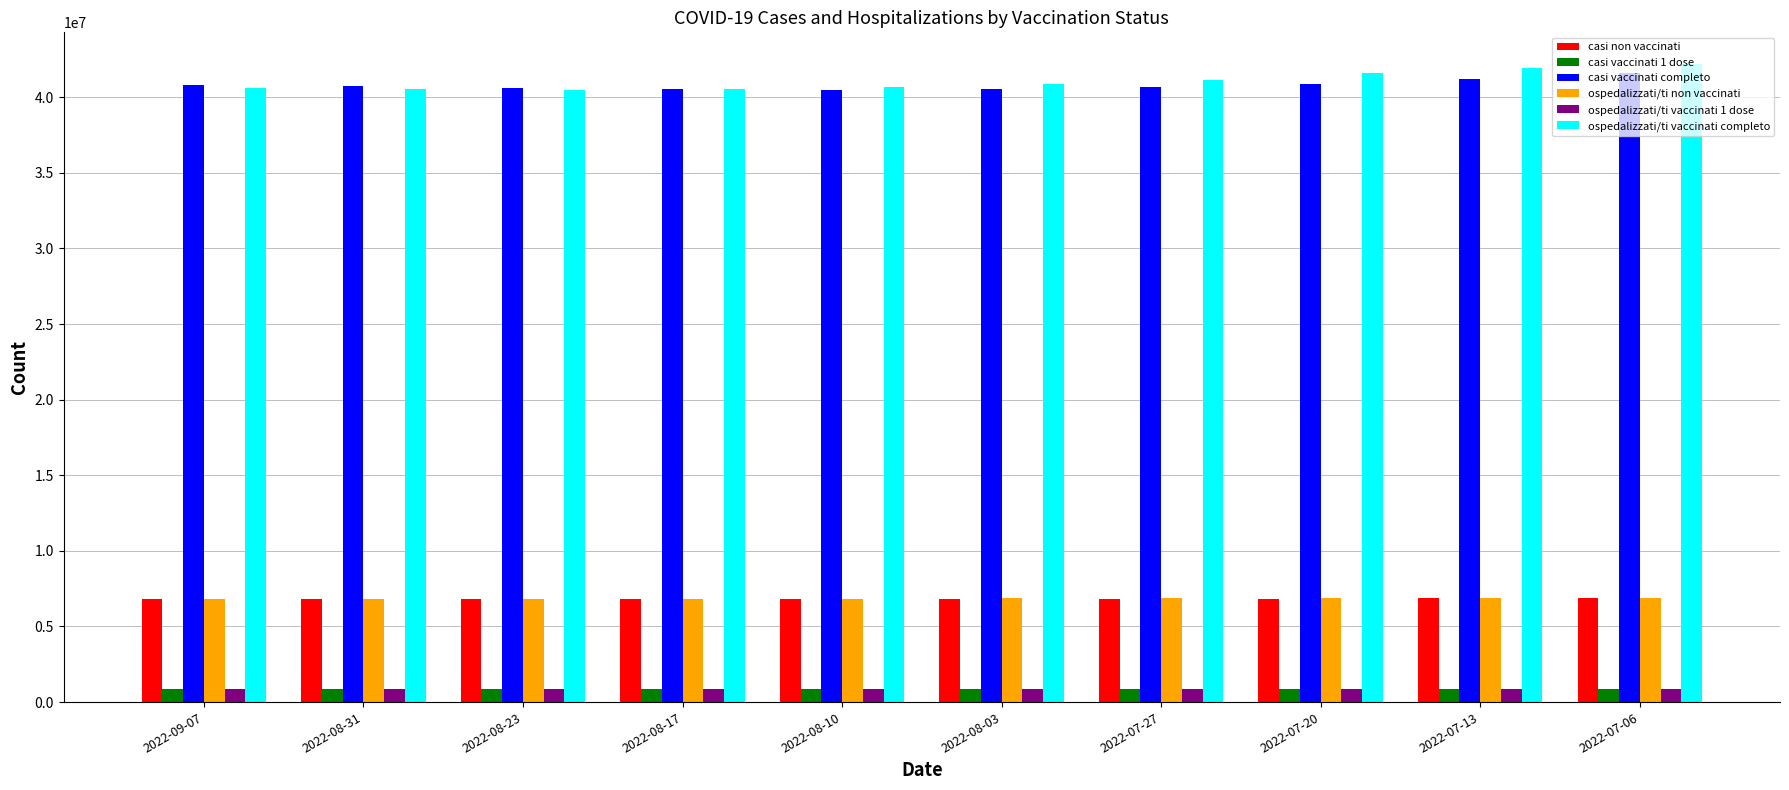

What is the label of the 5th bar from the left?

2022-08-10